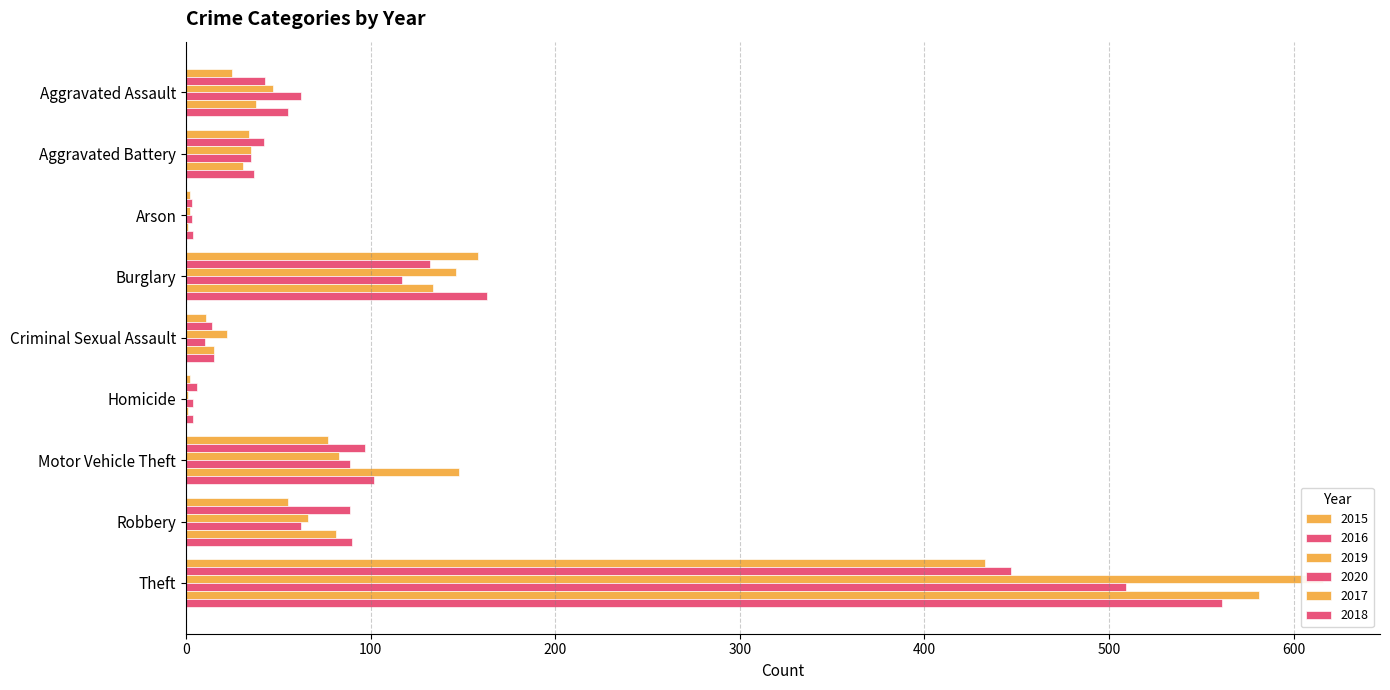

Which has a higher value, Burglary or Aggravated Assault?

Burglary